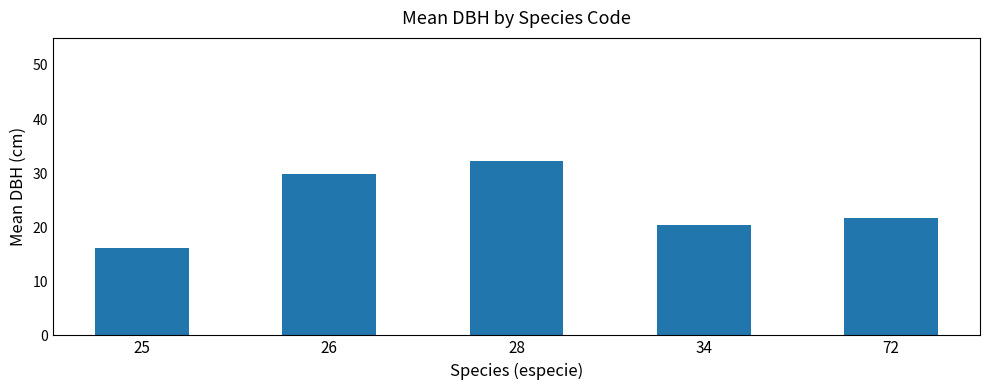

What is the greatest value displayed?

32.2